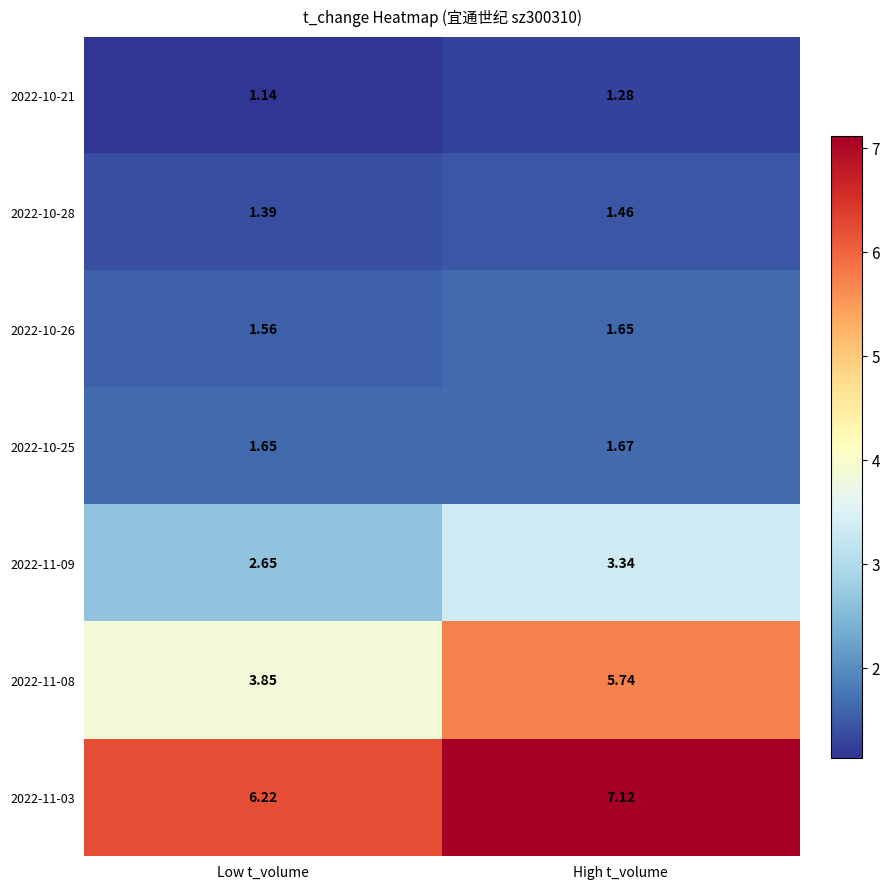

At High t_volume, list the series in order from largest to smallest.

2022-11-03, 2022-11-08, 2022-11-09, 2022-10-25, 2022-10-26, 2022-10-28, 2022-10-21